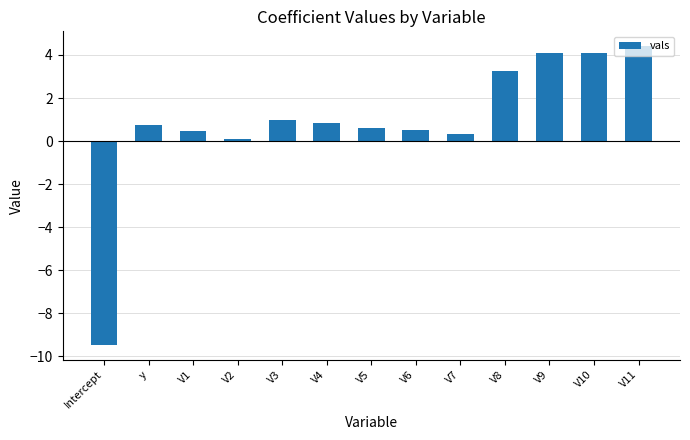

How many bars are there in total?

13